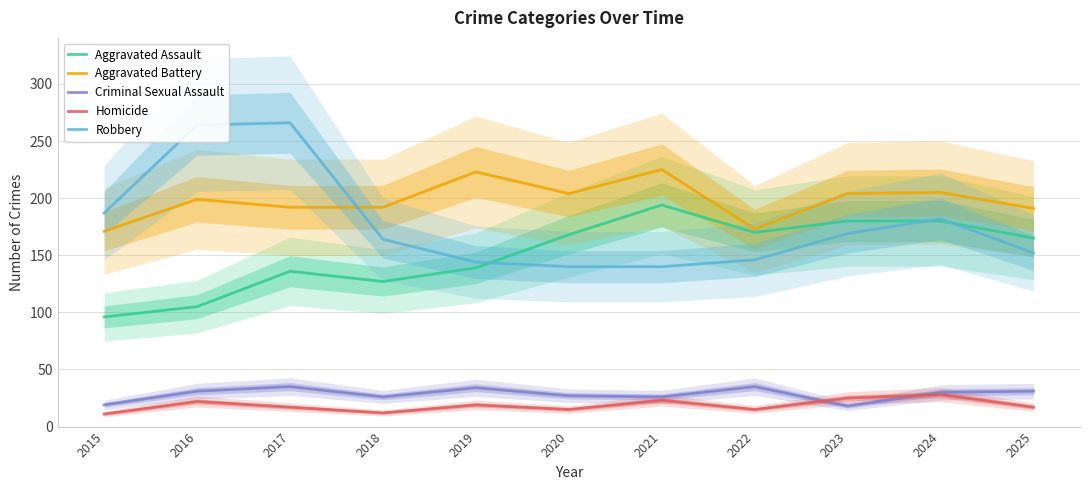

Which has a higher value, 2017 or 2022?

2022